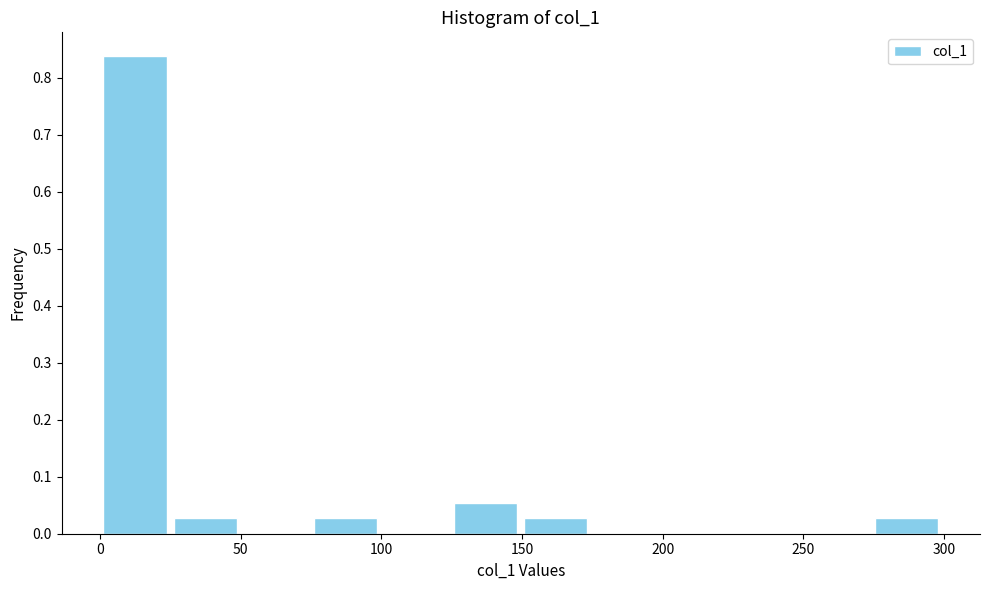

Which range on the x-axis has the tallest bar?

0 to 25